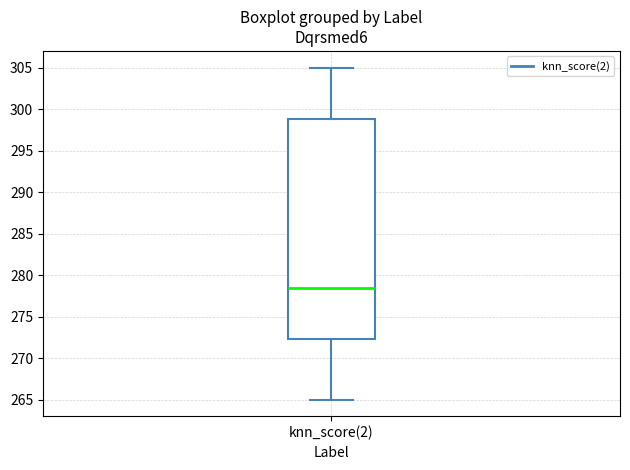

Where does the median line of the box for knn_score(2) sit on the y-axis? The values are not printed on the chart, so give them approximately, as read against the axis.

278.5